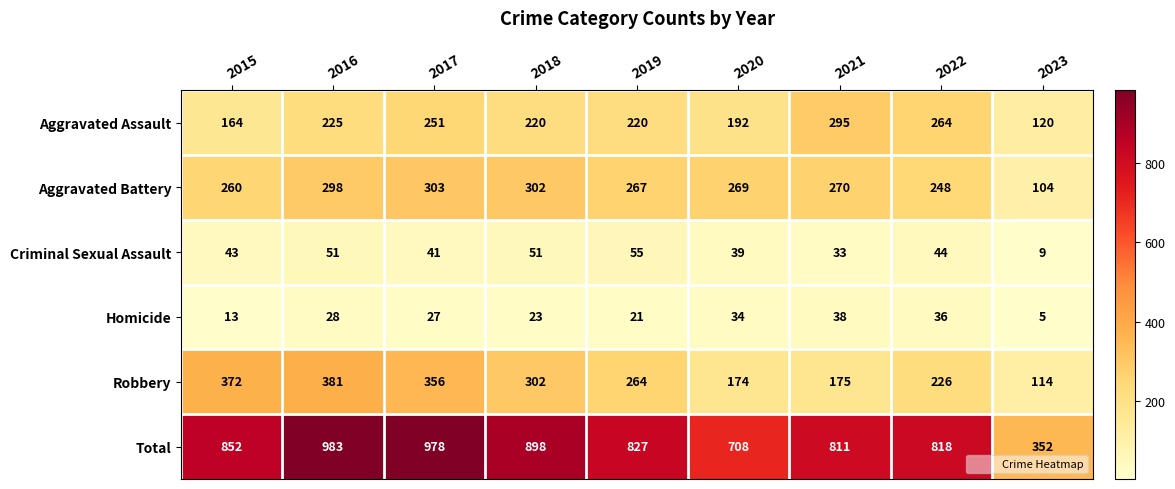

What is the difference between the Criminal Sexual Assault values at 2016 and 2022?

7